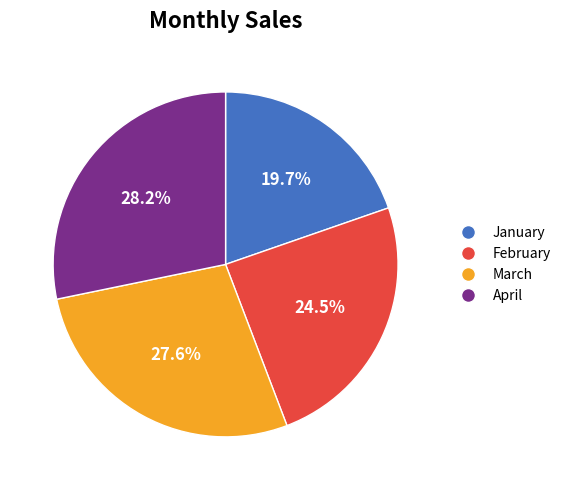

Between January and March, which is larger?

March